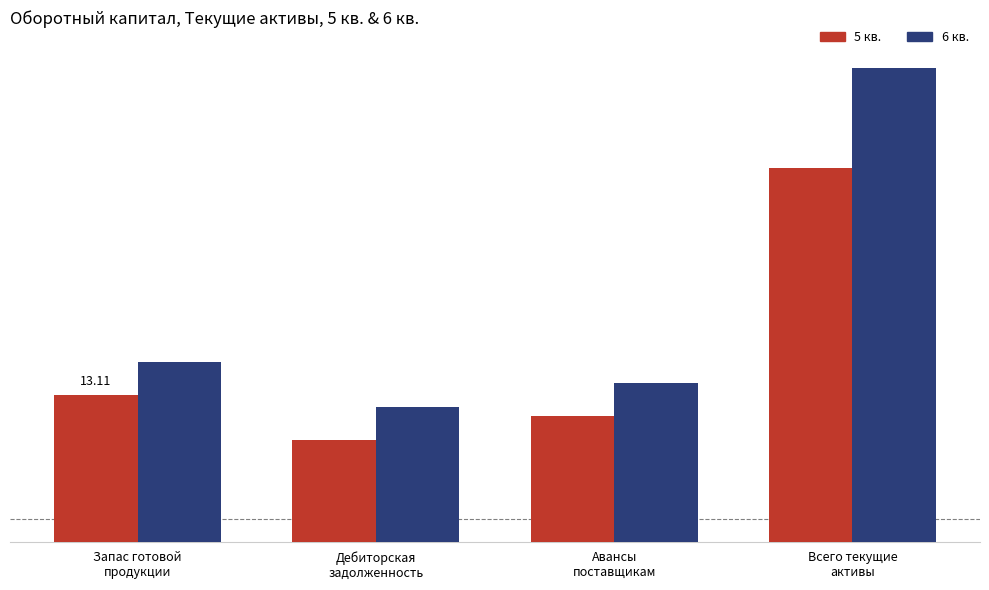

Reading left to right, list all the values displayed in this chart.

5 кв.: Запас готовой
продукции=13105.3	Дебиторская
задолженность=9142.8	Авансы
поставщикам=11247.8	Всего текущие
активы=33495.9
6 кв.: Запас готовой
продукции=16128.8	Дебиторская
задолженность=12054.7	Авансы
поставщикам=14260.5	Всего текущие
активы=42444.0